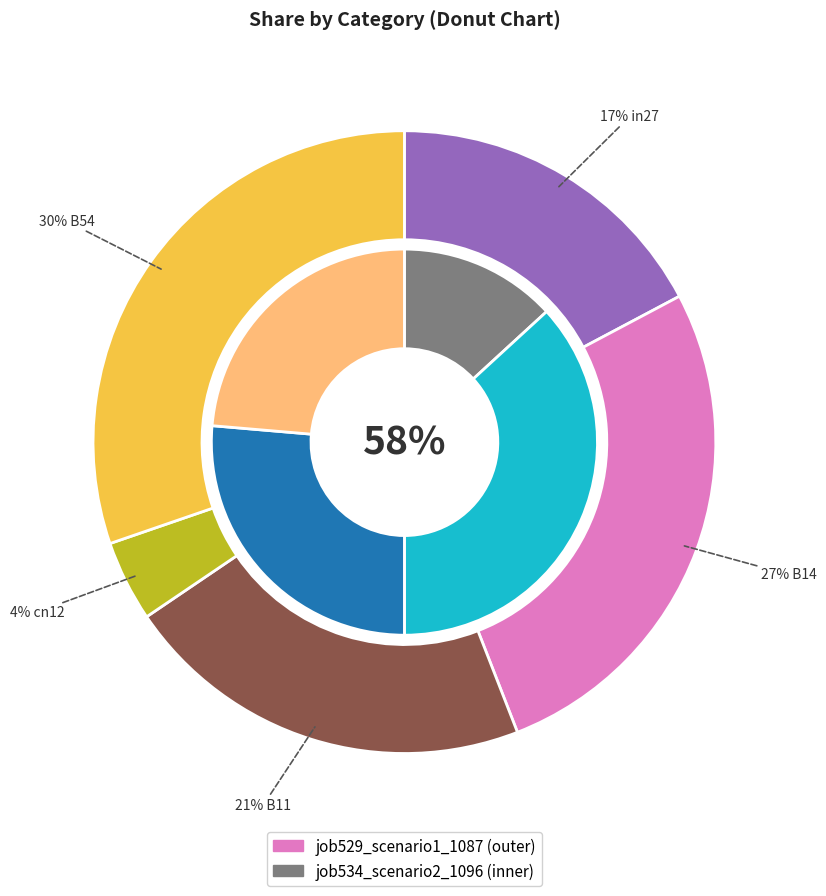

What is the largest slice in the pie chart?

B54